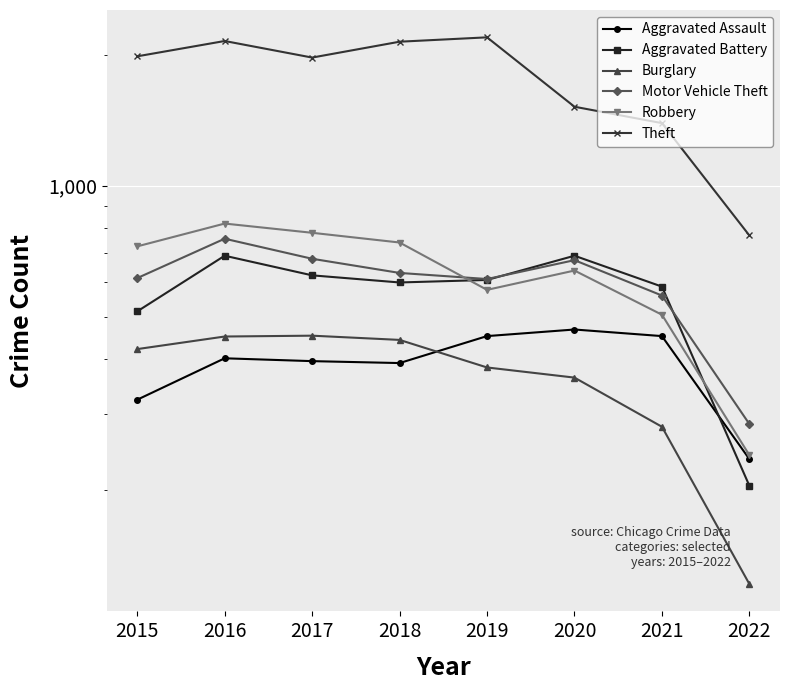

At how many categories does at least one series exceed 494?

8